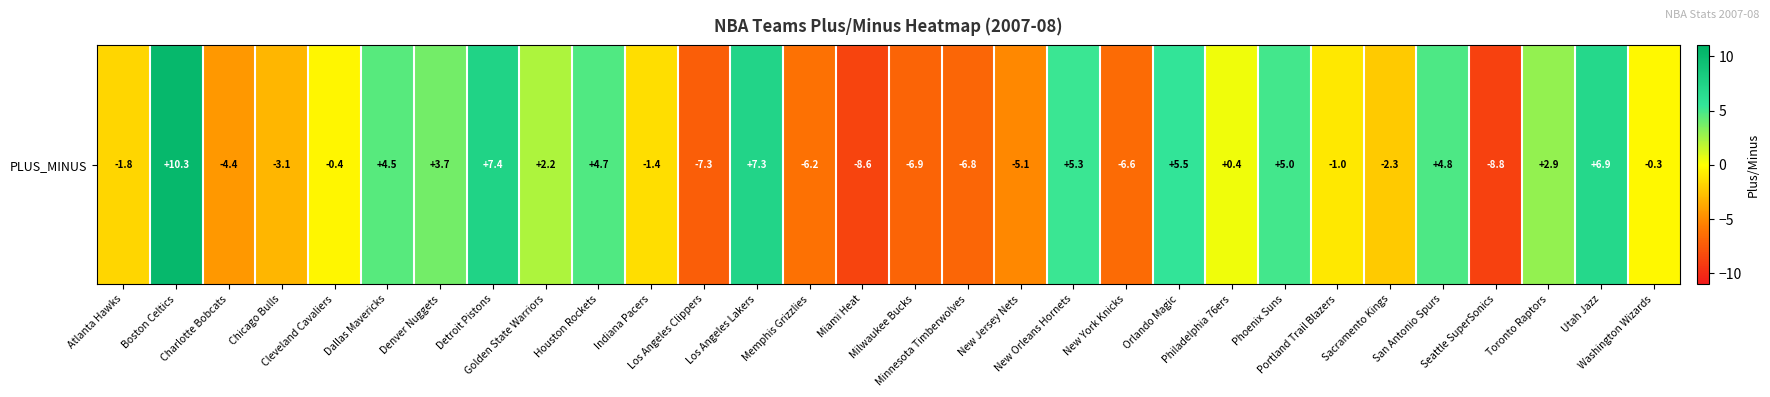

The value at Portland Trail Blazers is -1.7. True or false?

False